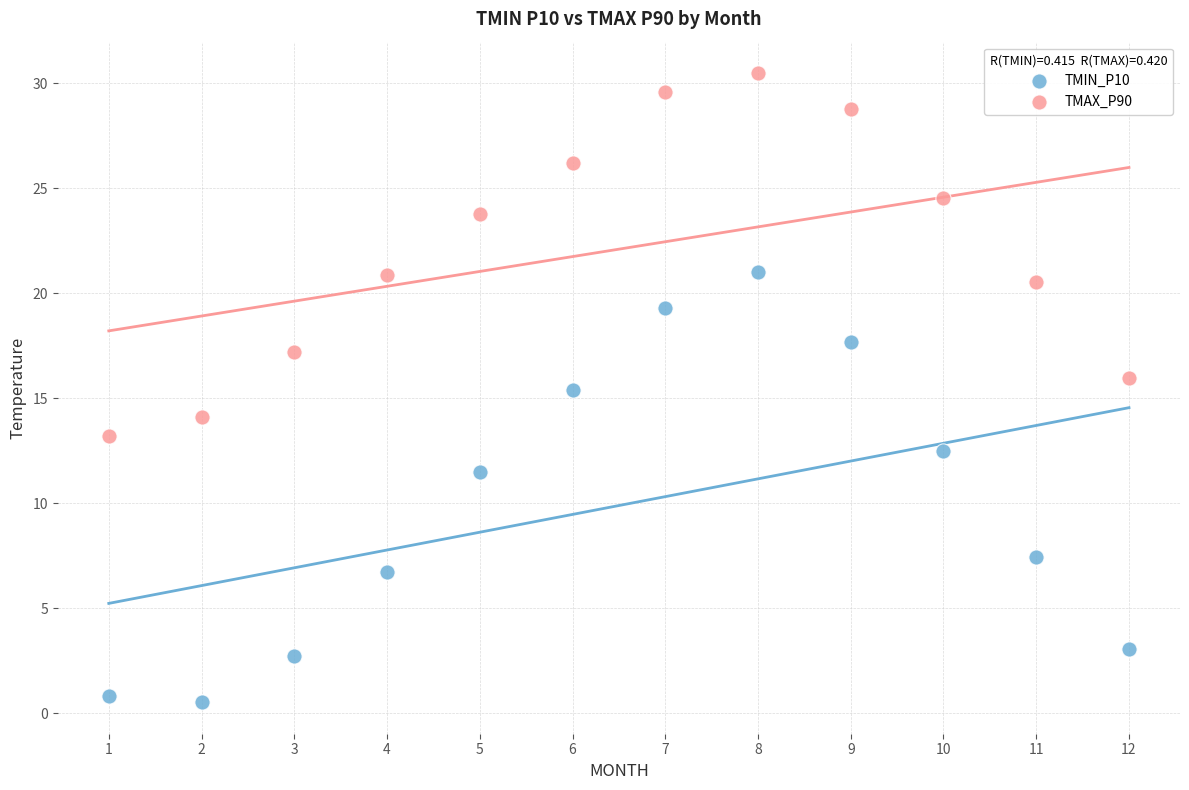

Across all data points, what is the range of X values (max minus min)?

11.0